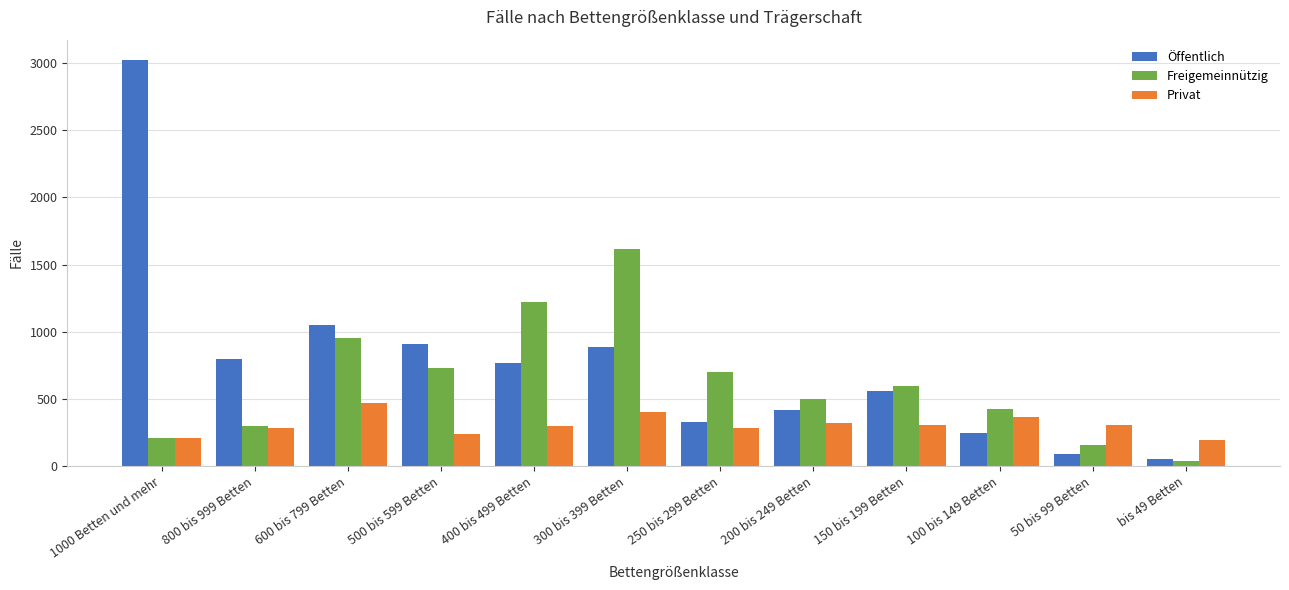

What is the value of the Privat bar at the 7th from the left?

285